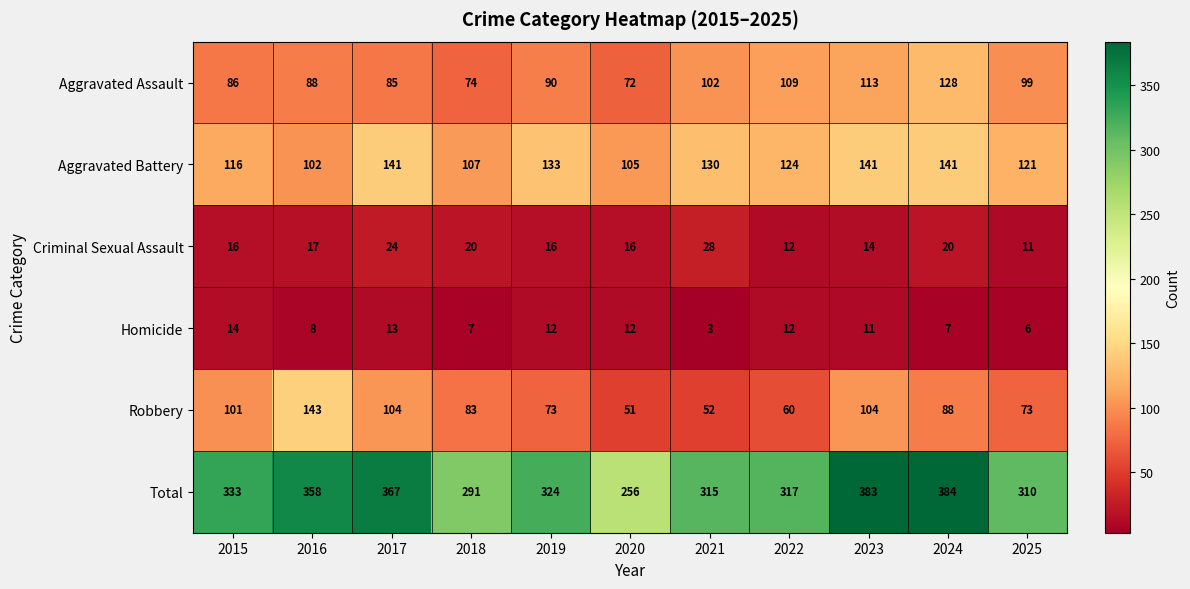

Which series has the largest range (max minus min)?

Total